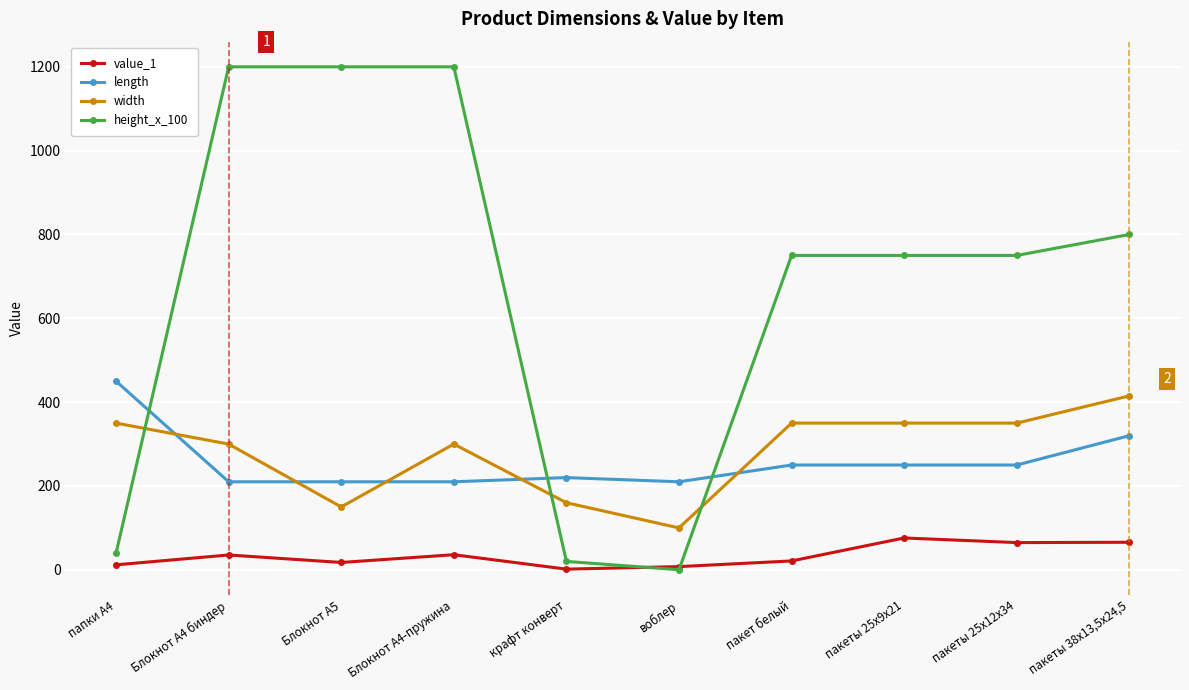

What is the value of the height_x_100 point at the 9th from the left?

750.0